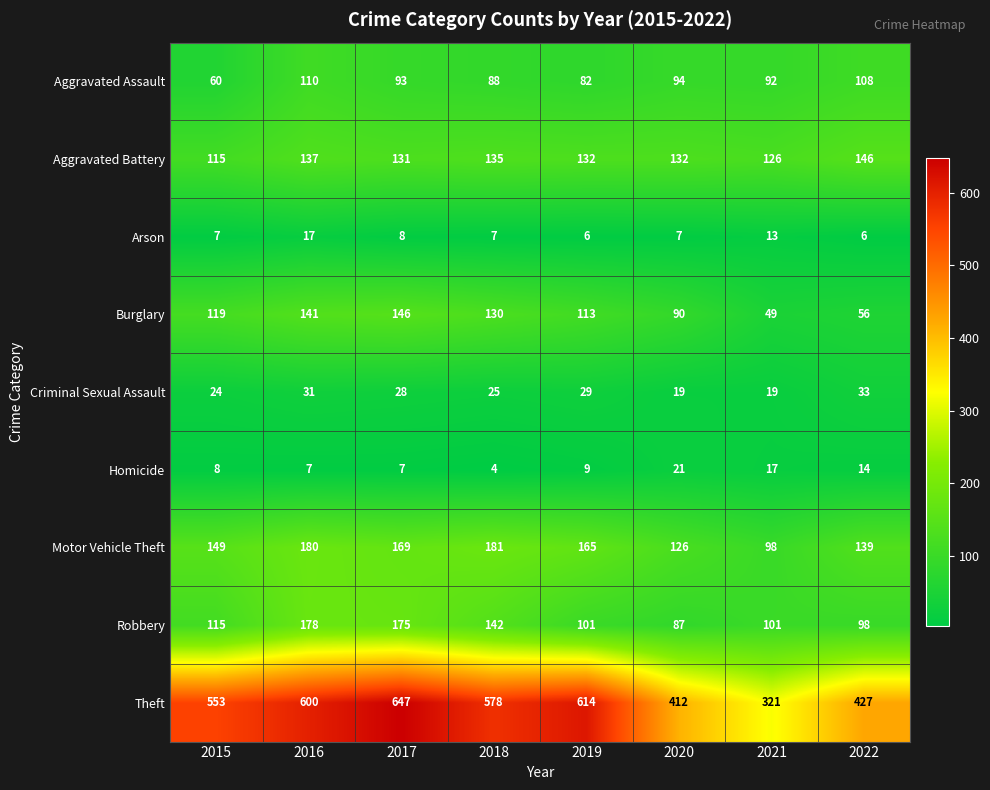

What is the average value of the Aggravated Assault series?

91